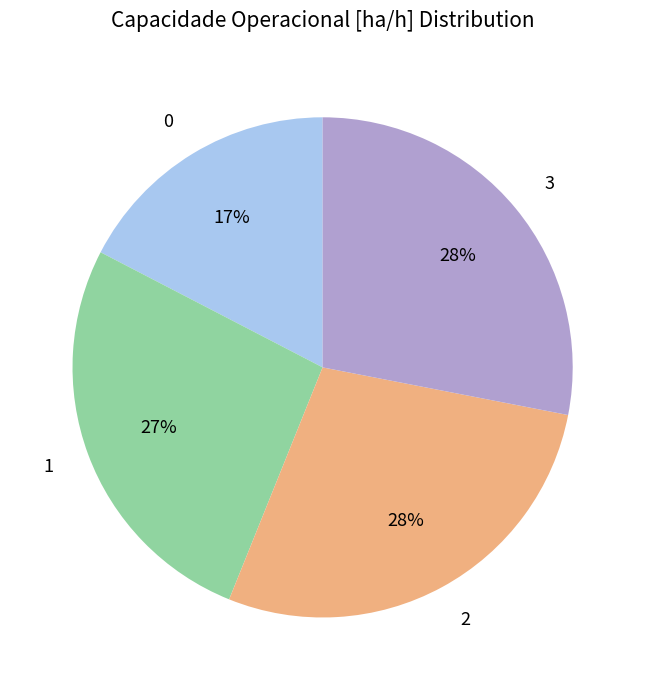

Which has a higher value, 0 or 2?

2